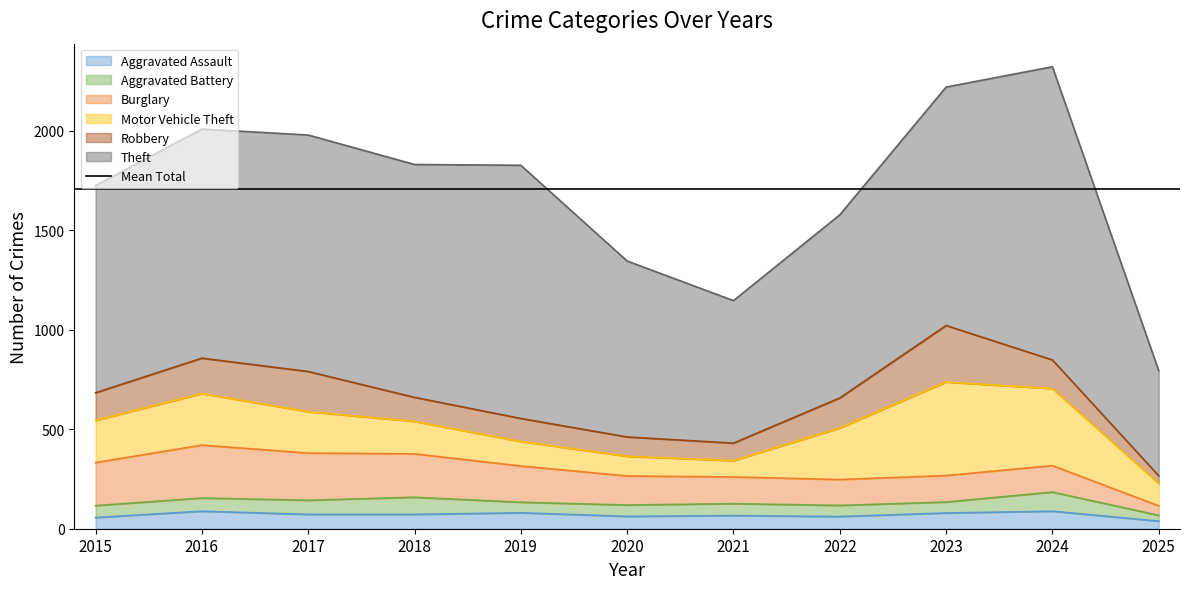

At how many categories does at least one series exceed 1359?

1